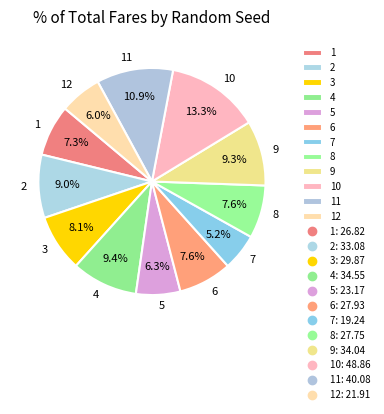

Which has a higher value, 12 or 10?

10